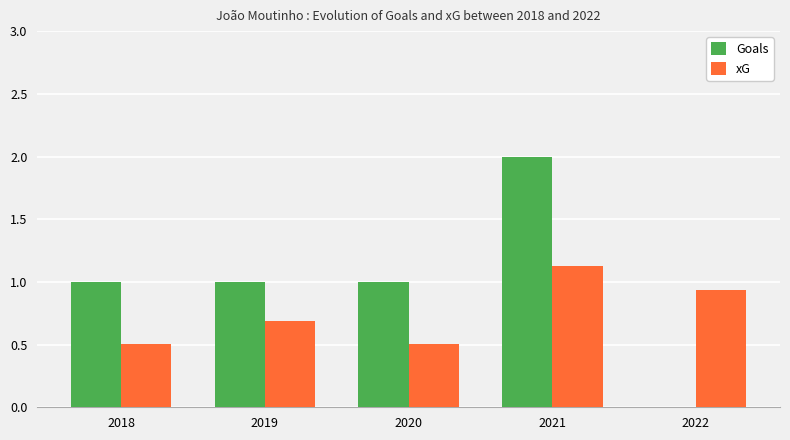

What is the sum of the Goals values at 2020 and 2019?

2.0